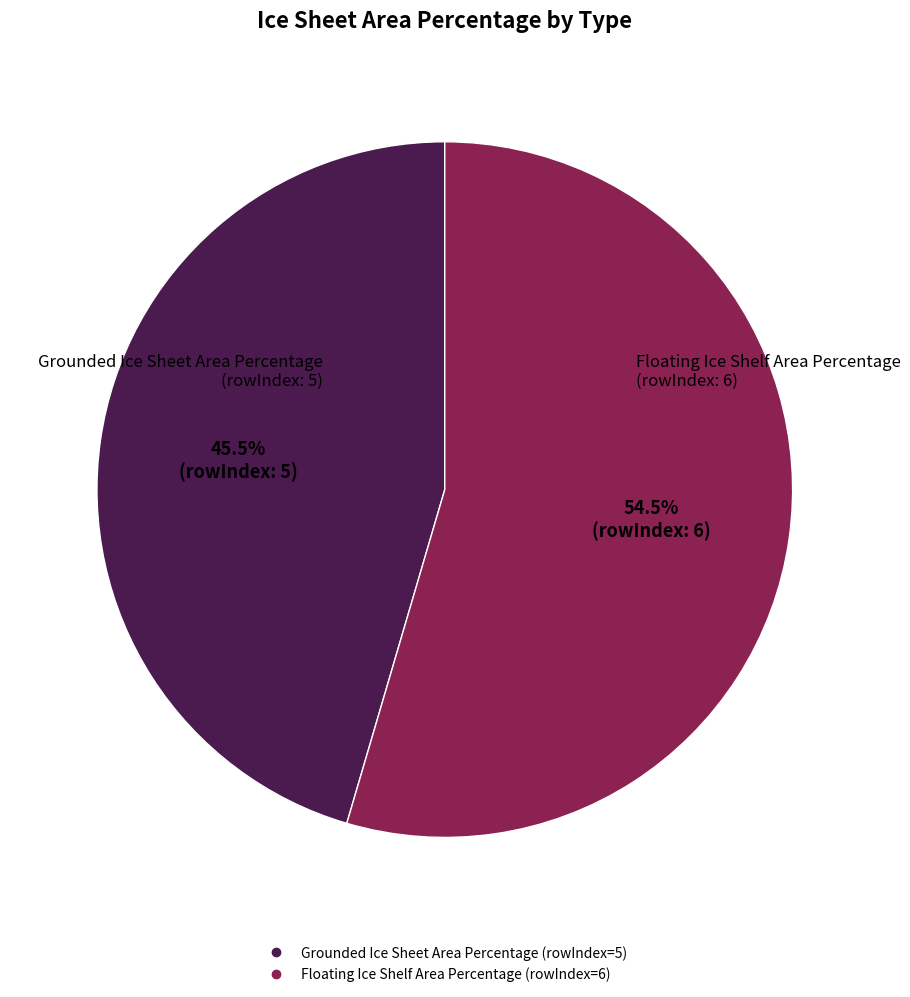

Does Floating Ice Shelf Area Percentage account for over 50% of the chart?

Yes